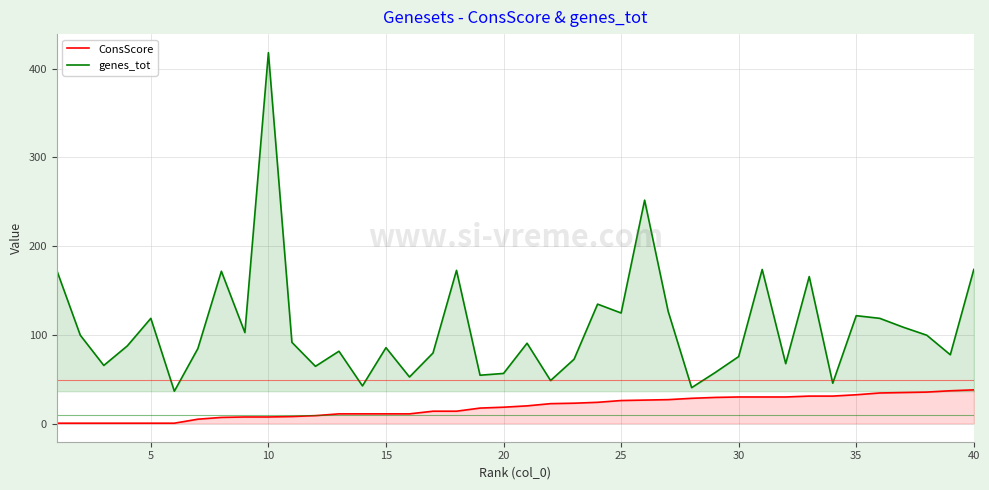

Which series has the widest spread of values?

genes_tot